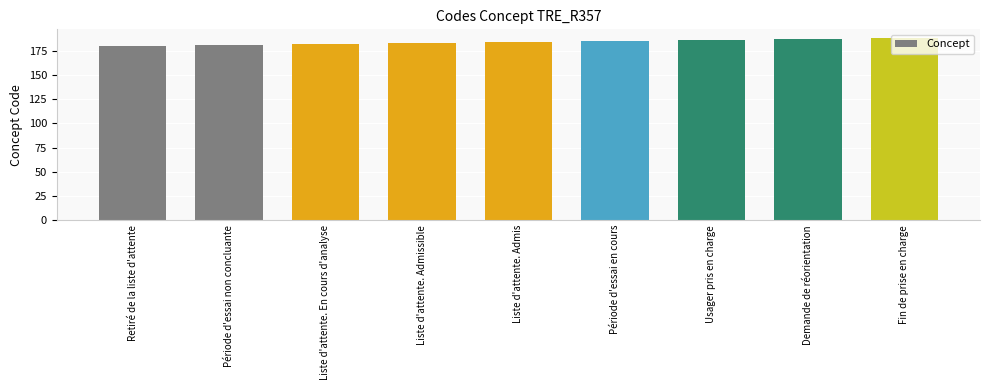

What is the sum of the values at Période d'essai non concluante and Demande de réorientation?

368